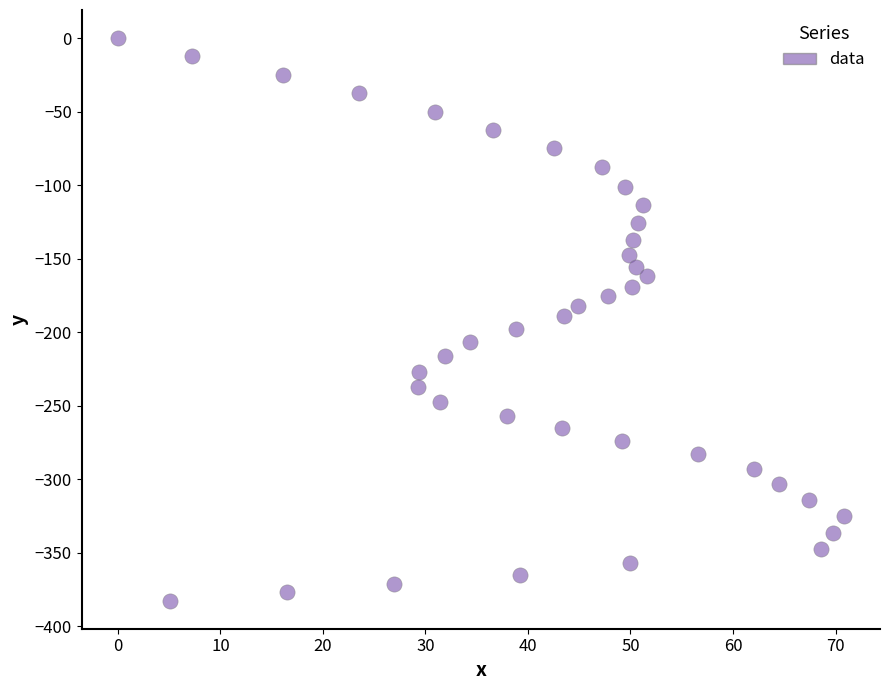

What is the range of X values (max minus min)?

70.8